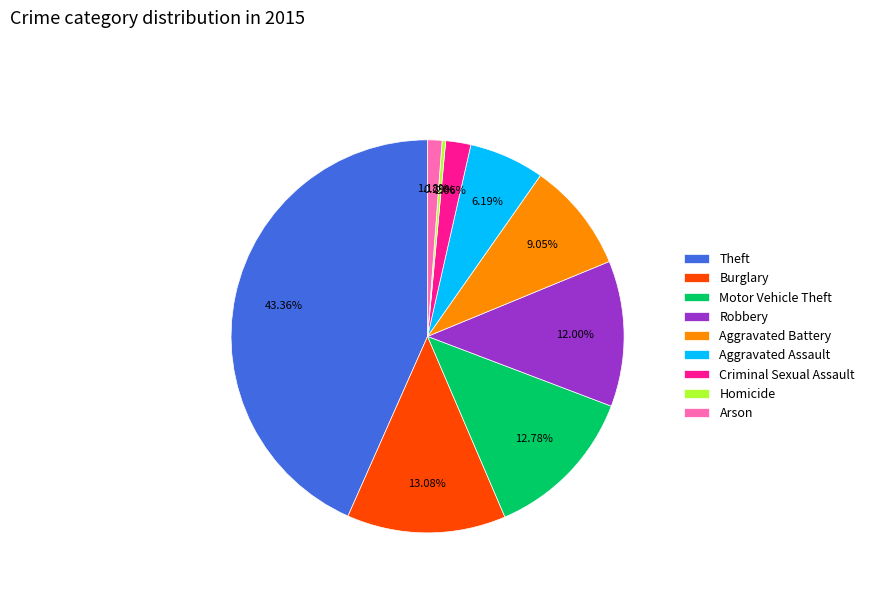

How many segments does this pie chart have?

9